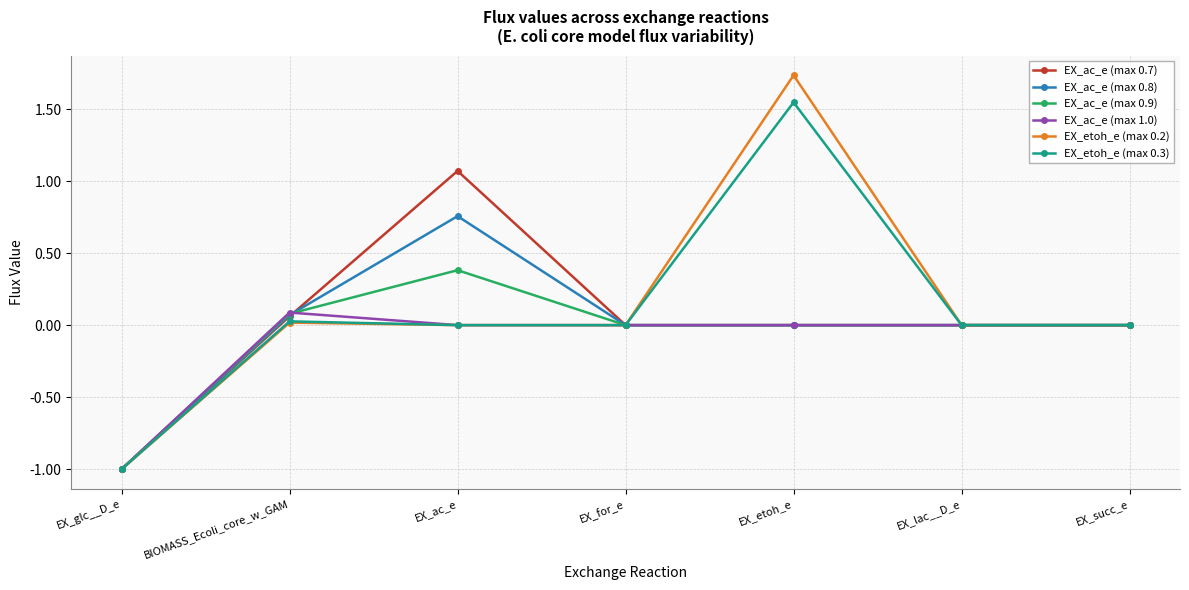

Count the number of data series in this chart.

6